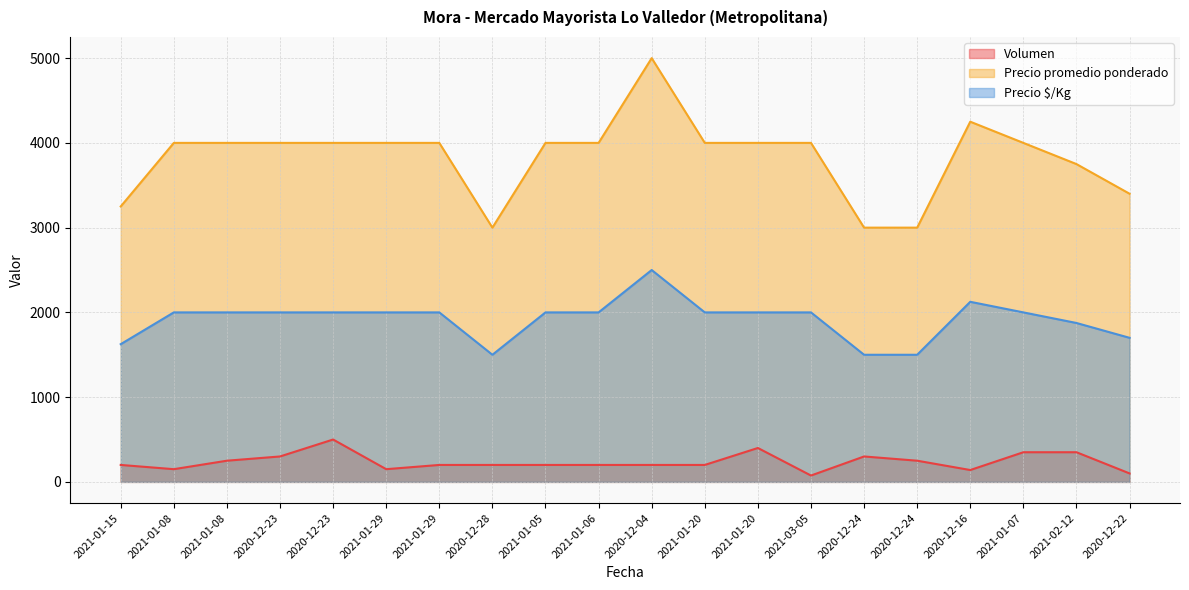

Reading left to right, transcribe all the data shown in this chart.

Volumen: 200	150	250	300	500	150	200	200	200	200	200	200	400	75	300	250	140	350	350	100
Precio promedio ponderado: 3250	4000	4000	4000	4000	4000	4000	3000	4000	4000	5000	4000	4000	4000	3000	3000	4250	4000	3750	3400
Precio $/Kg: 1625	2000	2000	2000	2000	2000	2000	1500	2000	2000	2500	2000	2000	2000	1500	1500	2125	2000	1875	1700